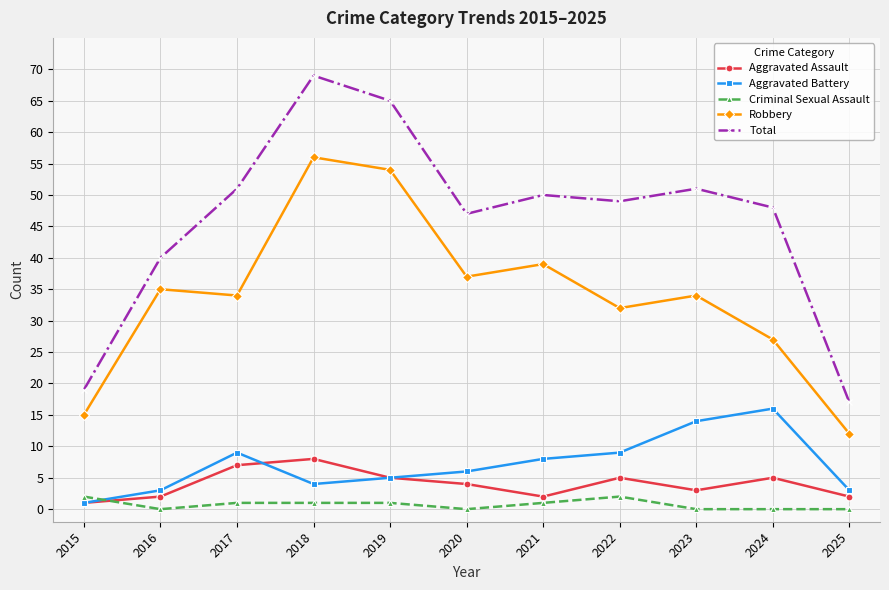

What is the minimum value for Robbery?

12